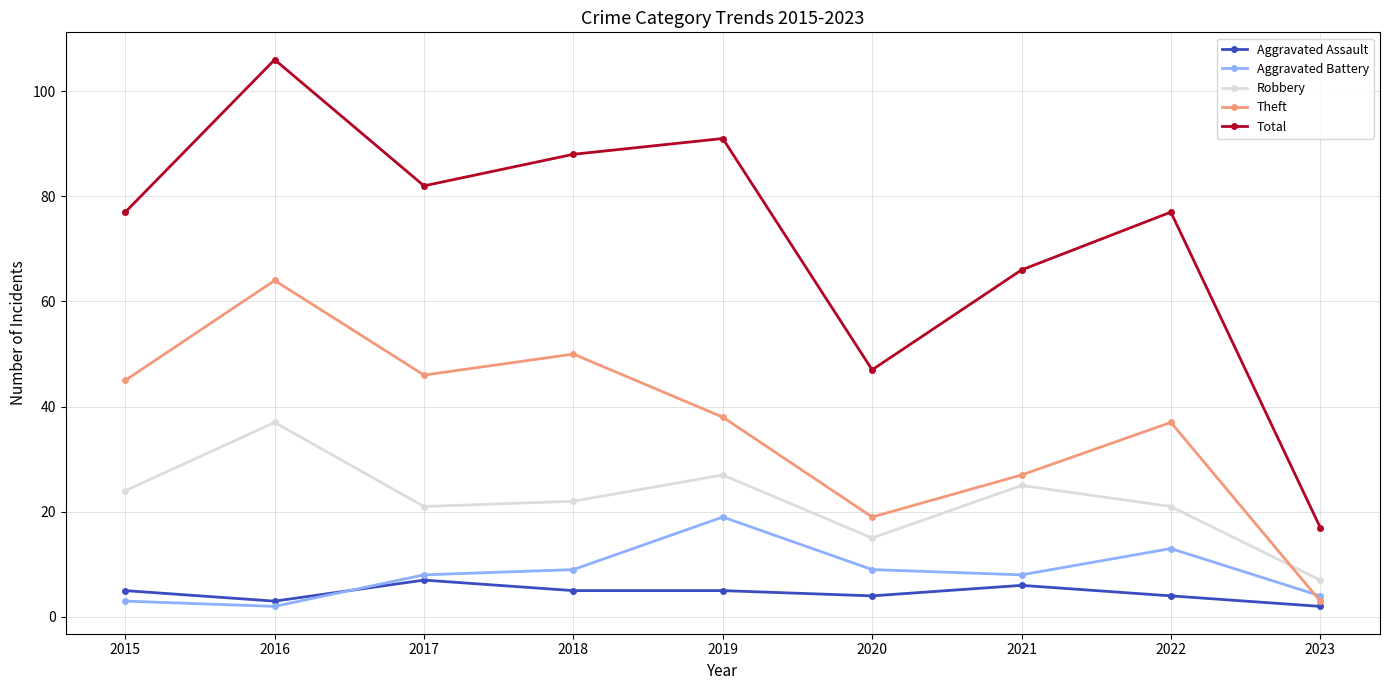

List the series in order of their peak value, highest first.

Total, Theft, Robbery, Aggravated Battery, Aggravated Assault